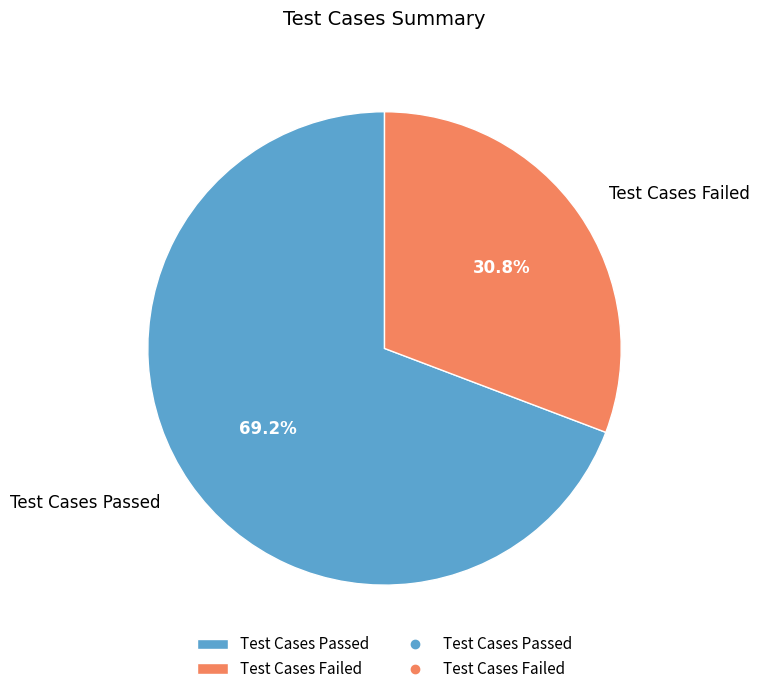

Which category has the smallest portion of the pie?

Test Cases Failed